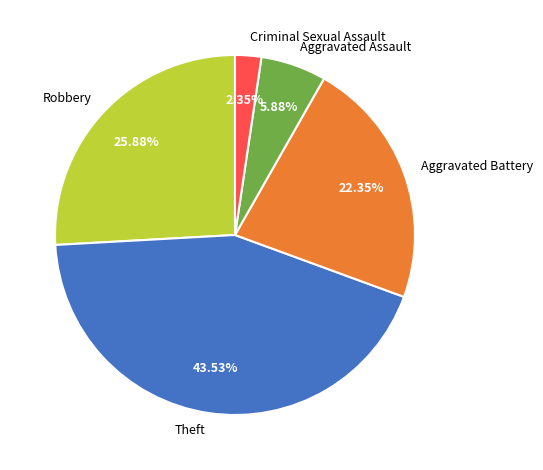

To the nearest percent, what is the combined percentage of Theft and Robbery?

69%